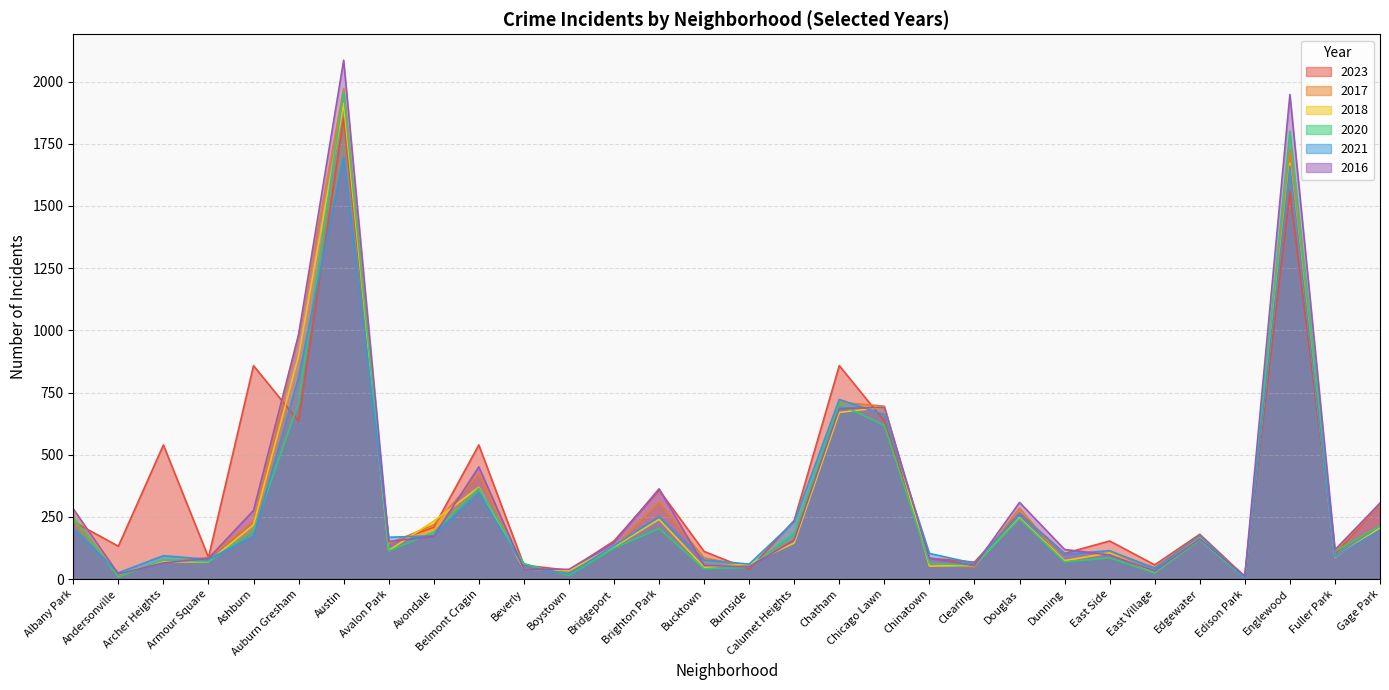

What position from the left is Calumet Heights?

17